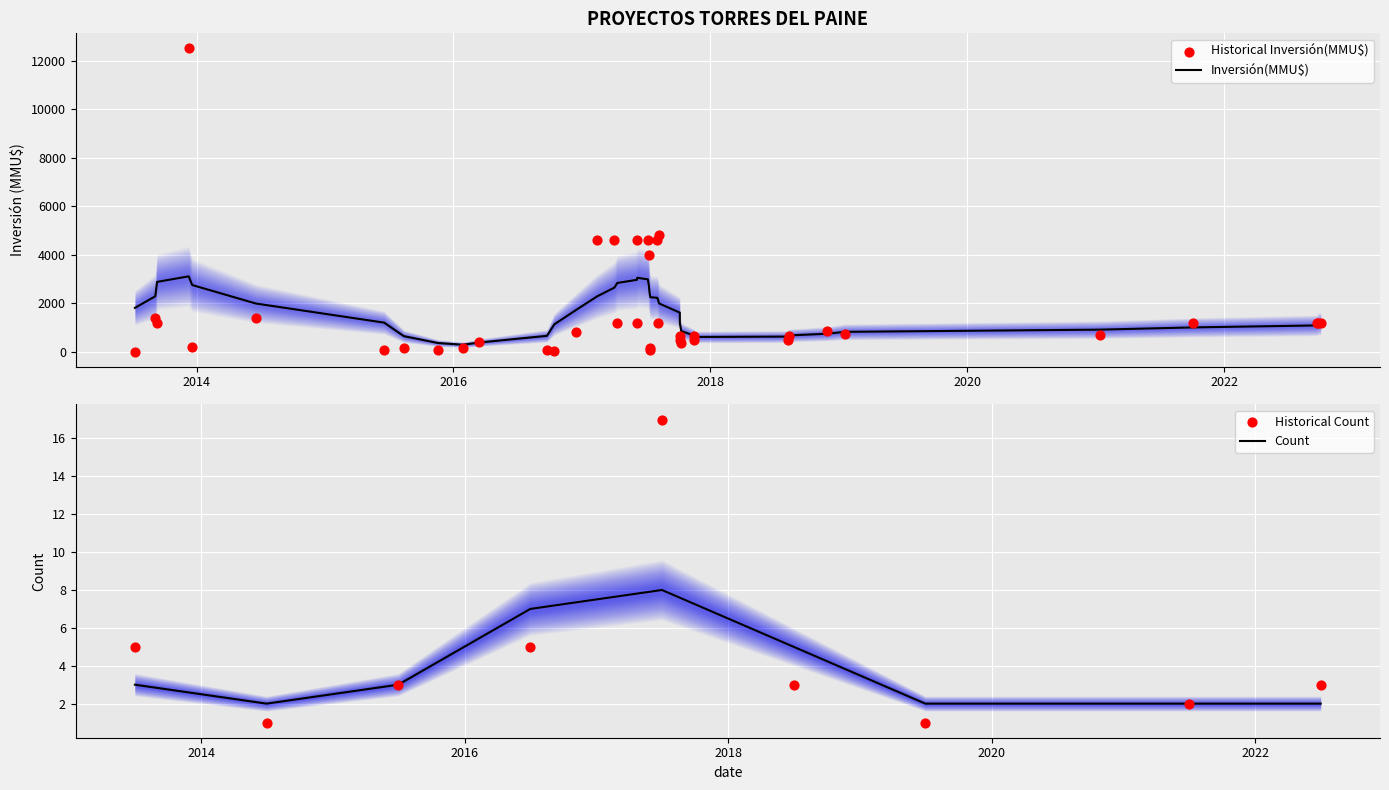

At how many categories does at least one series exceed 9056?

1